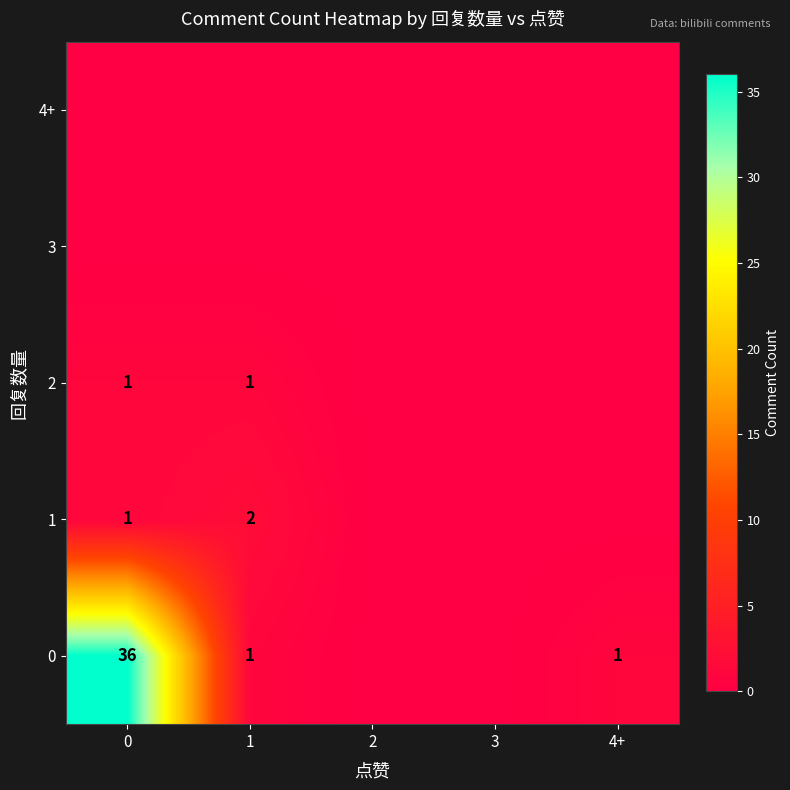

The 2 series shows 0 at 0. True or false?

False